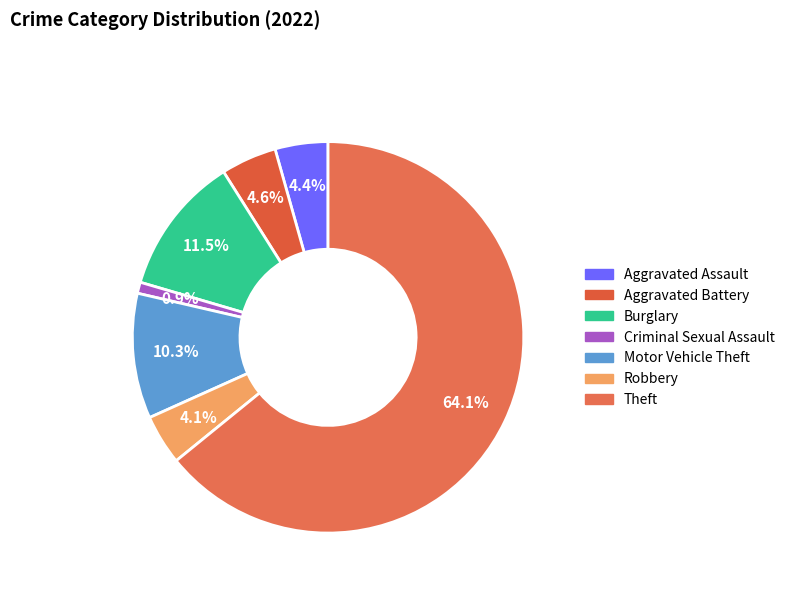

To the nearest percent, what percentage of the pie is Burglary?

11%